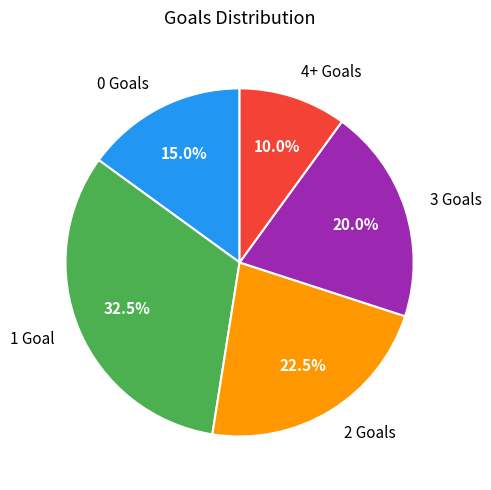

Does any single category account for the majority?

No